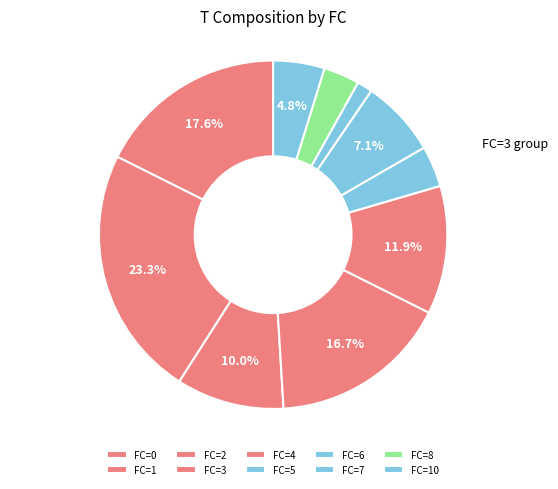

Count the number of slices in the pie.

10